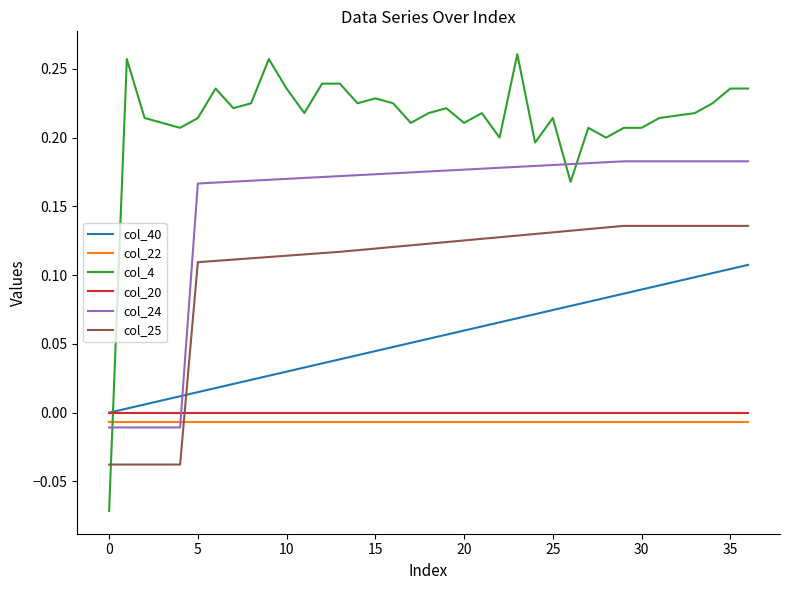

Which series ends up on top after the final intersection of col_24 and col_4?

col_4